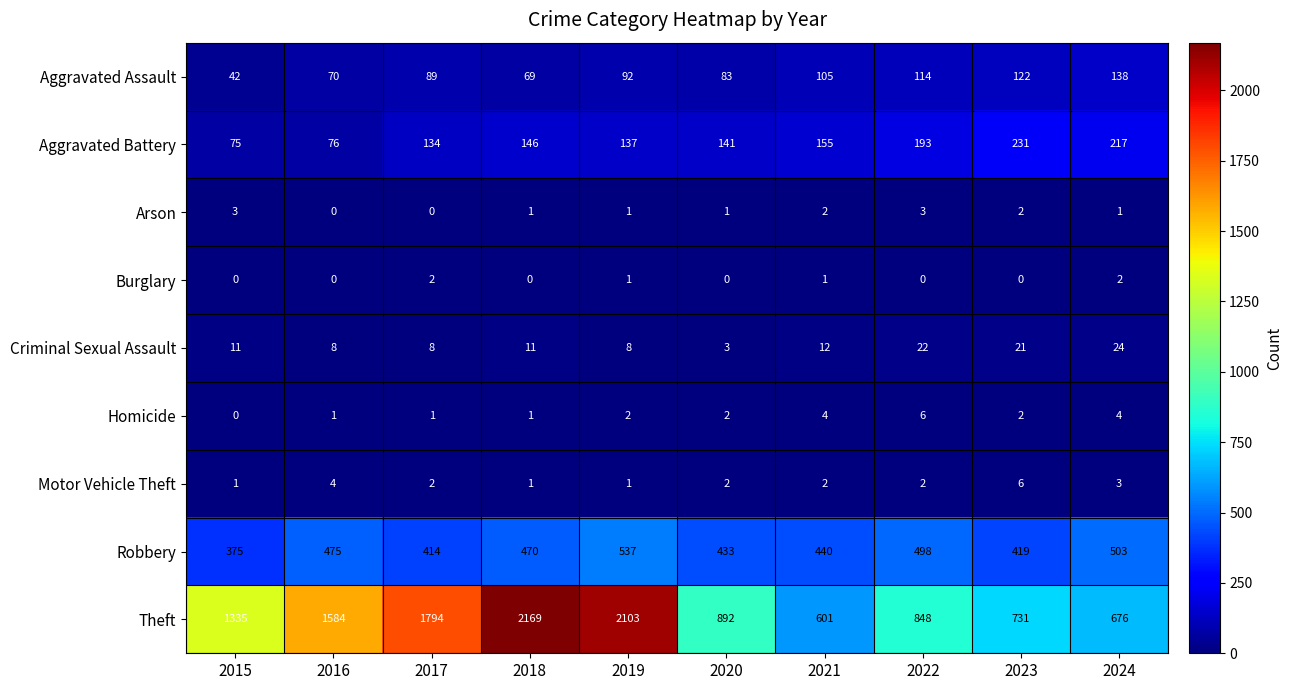

Where does the Robbery series first go above 470?

2016